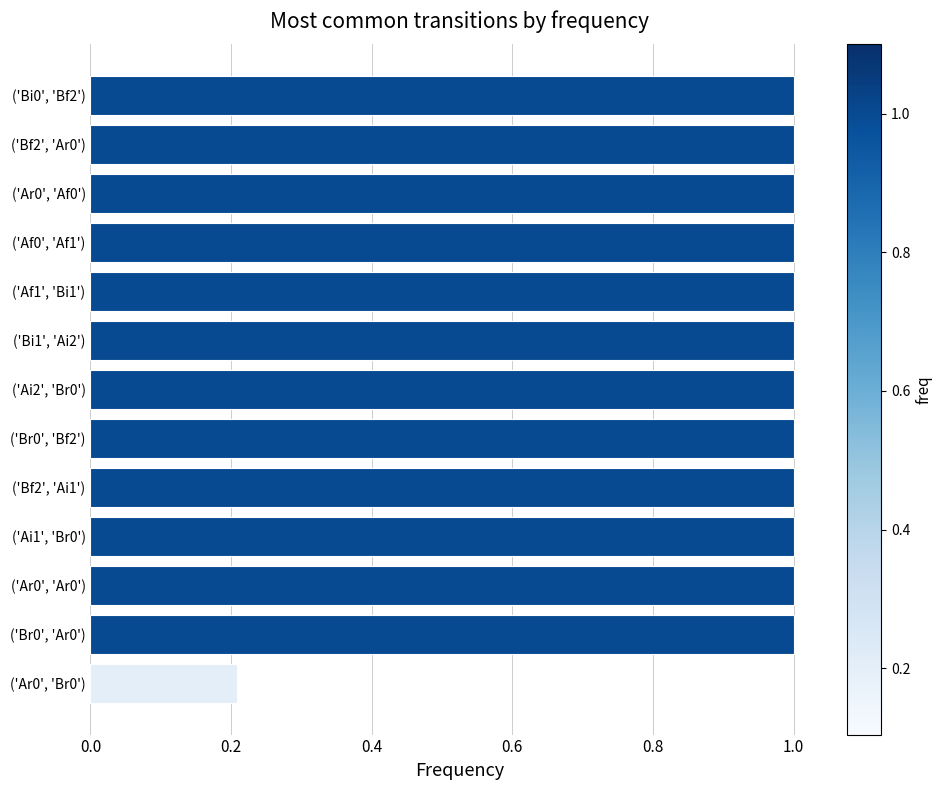

How many bars are there in total?

13